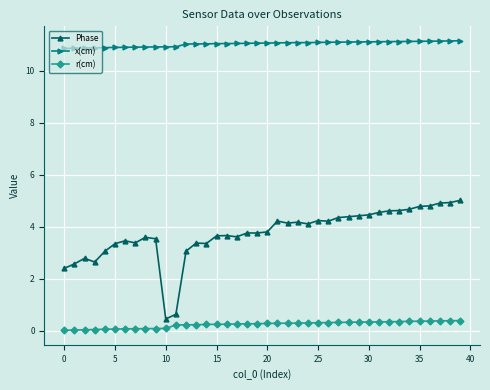

At how many categories does at least one series exceed 7?

40